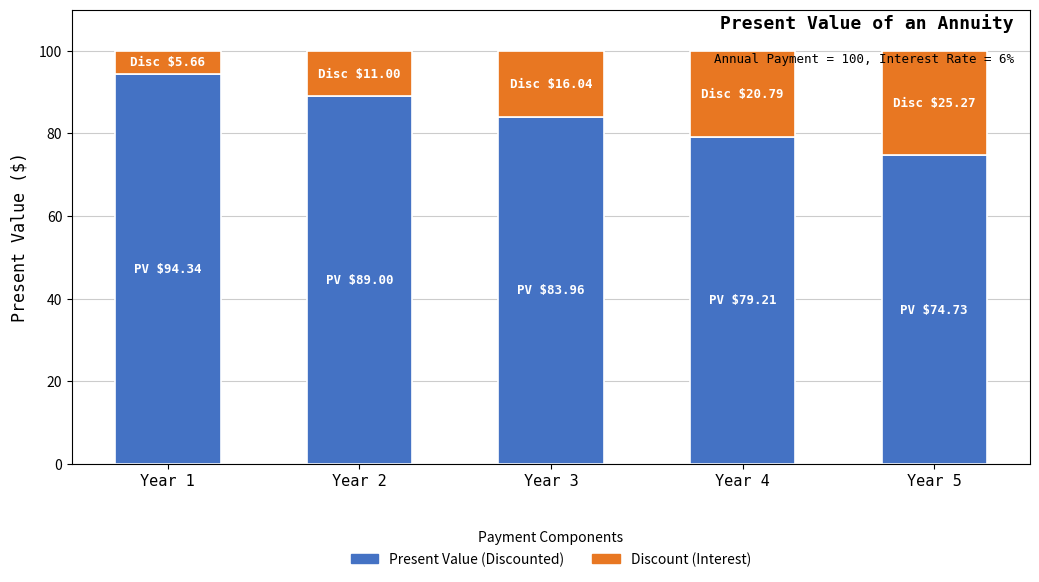

The Present Value (Discounted) series shows 89.0 at Year 2. True or false?

True